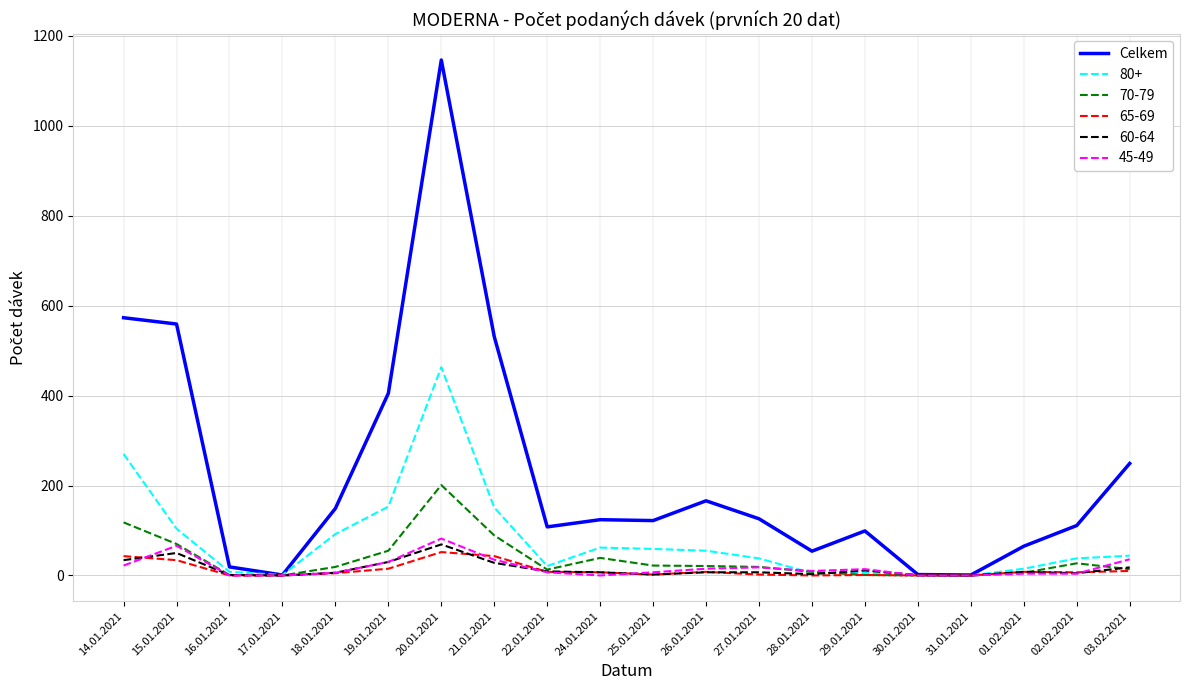

True or false: 70-79 has a value of 55 at 19.01.2021.

True